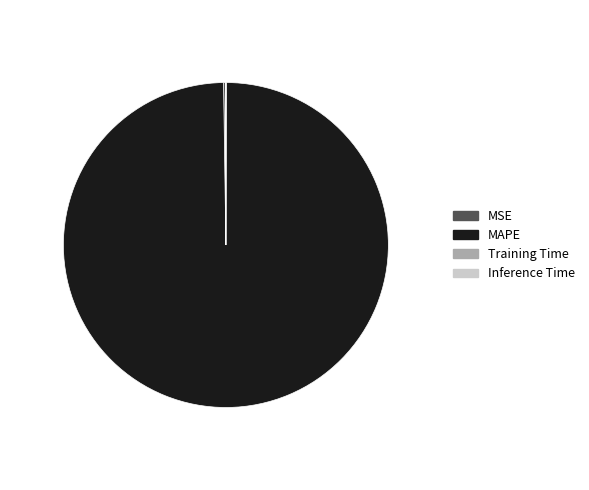

Is there a majority slice in this chart?

Yes